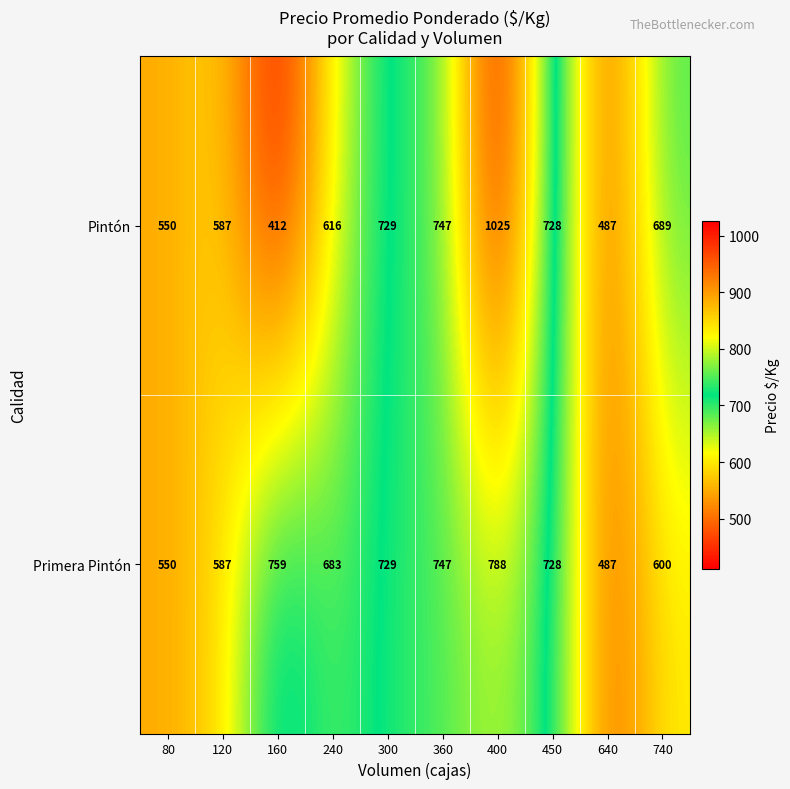

Where does the Primera Pintón series first go above 728?

160